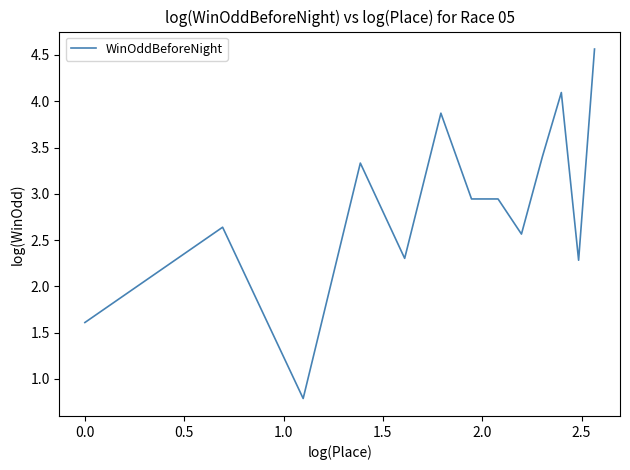

What is the difference between the maximum and minimum values?

3.8